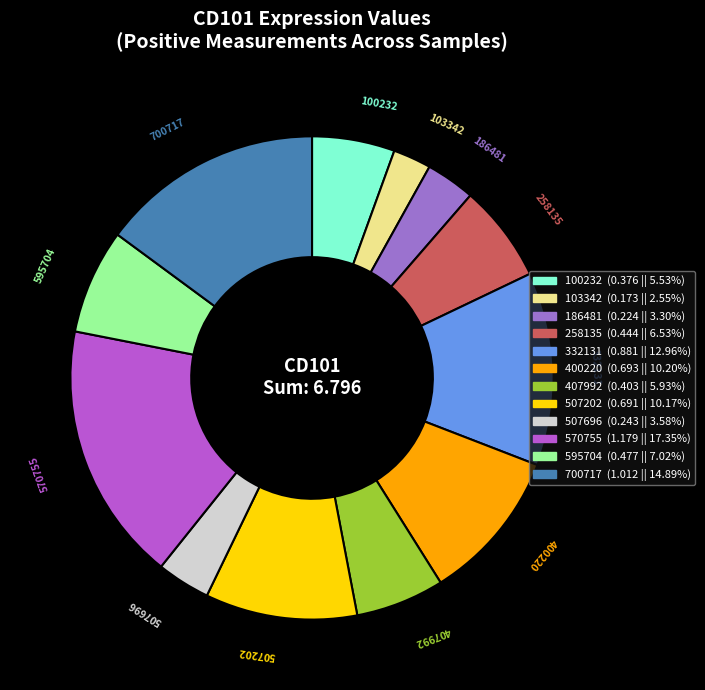

Is the sum of 258135 and 400220 greater than half?

No